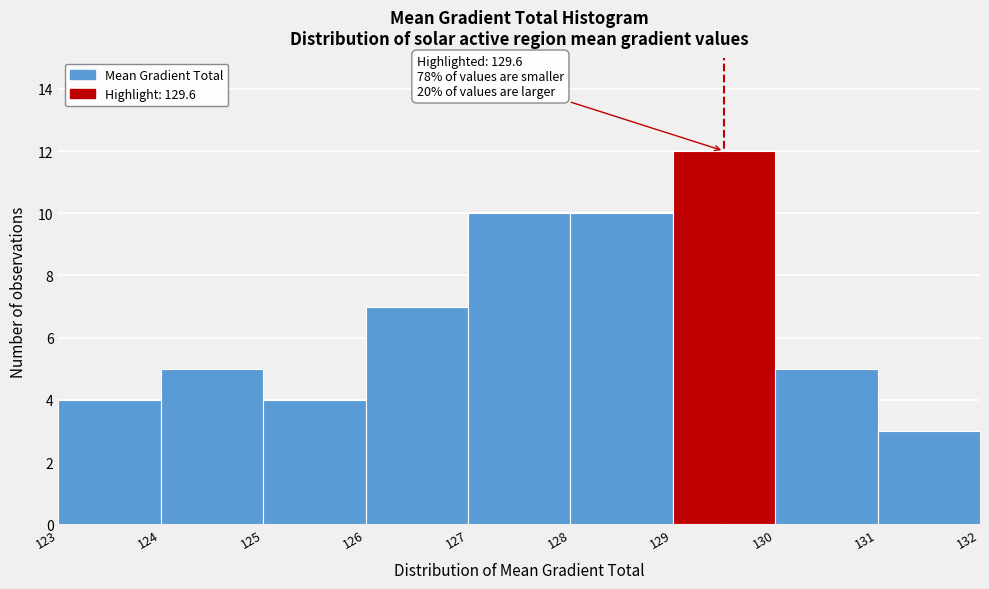

Which range on the x-axis has the tallest bar?

129 to 130